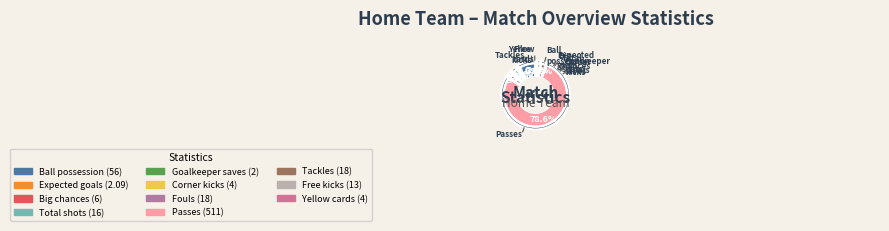

What is the largest slice in the pie chart?

Passes